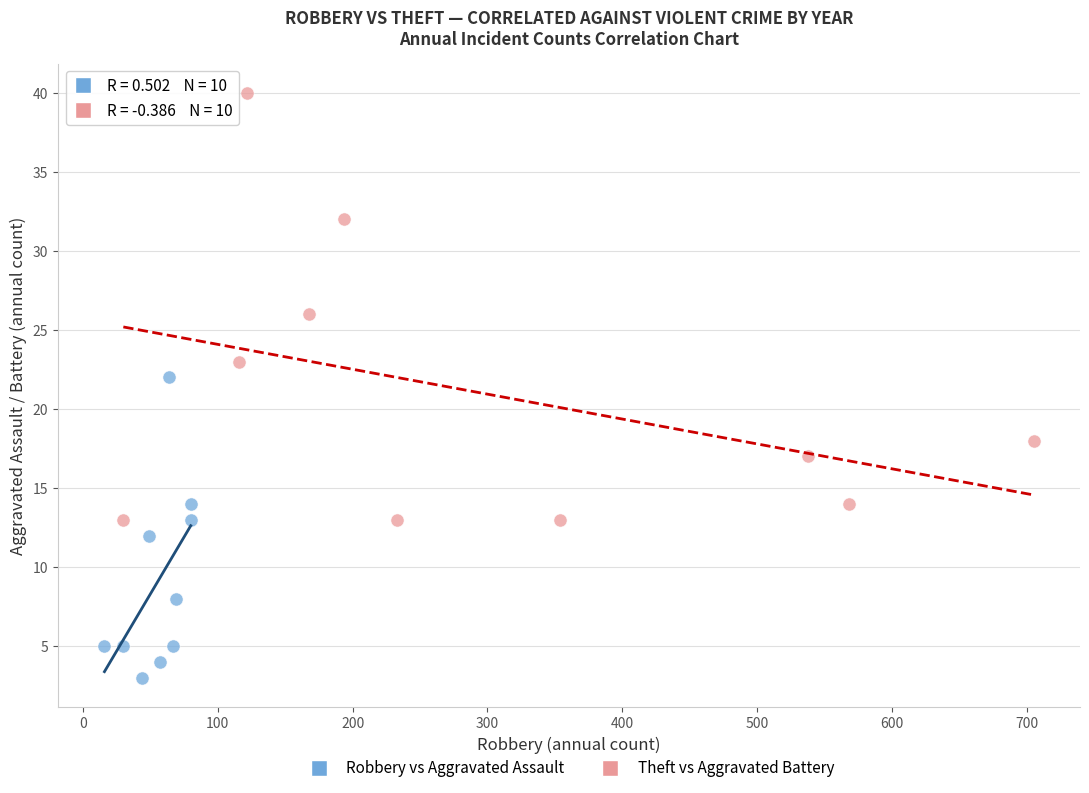

Which series has the largest Y range (max minus min)?

Theft vs Aggravated Battery